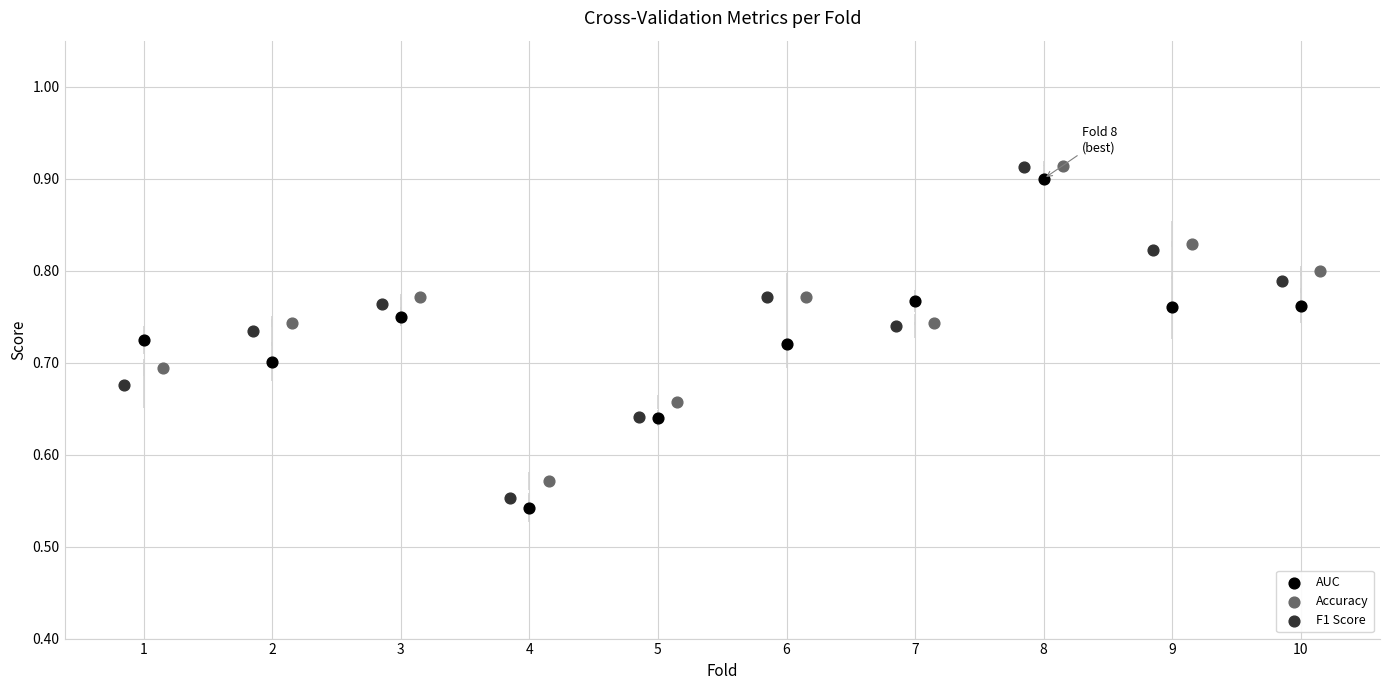

Which series has the largest Y range (max minus min)?

F1 Score